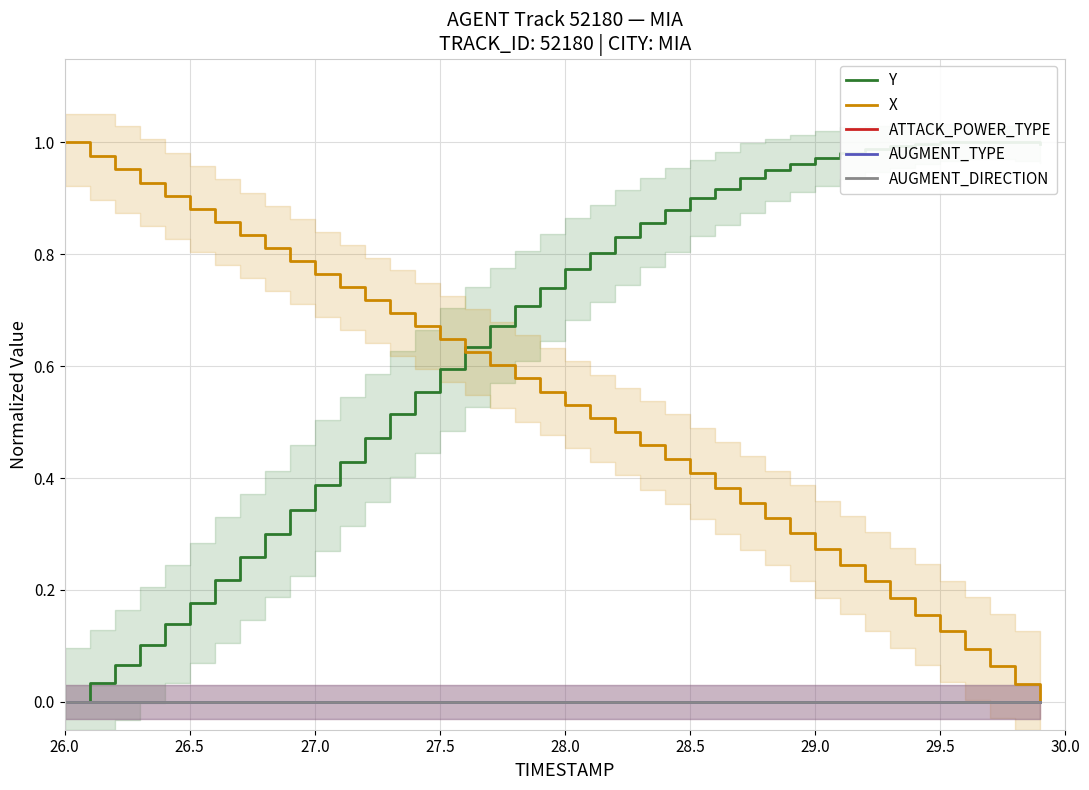

What position from the left is 27.5?

4